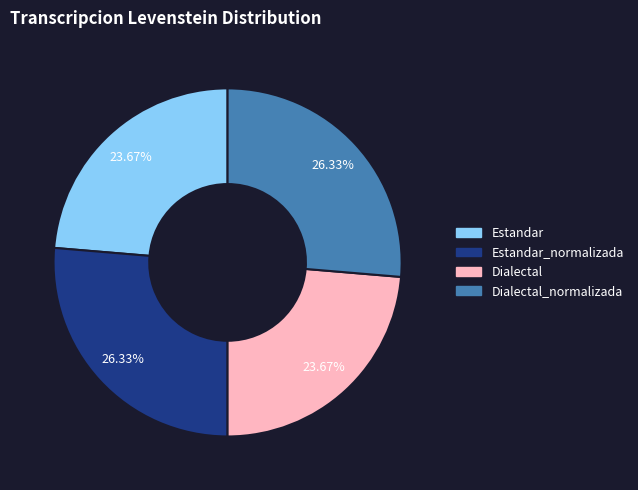

Is there a majority slice in this chart?

No